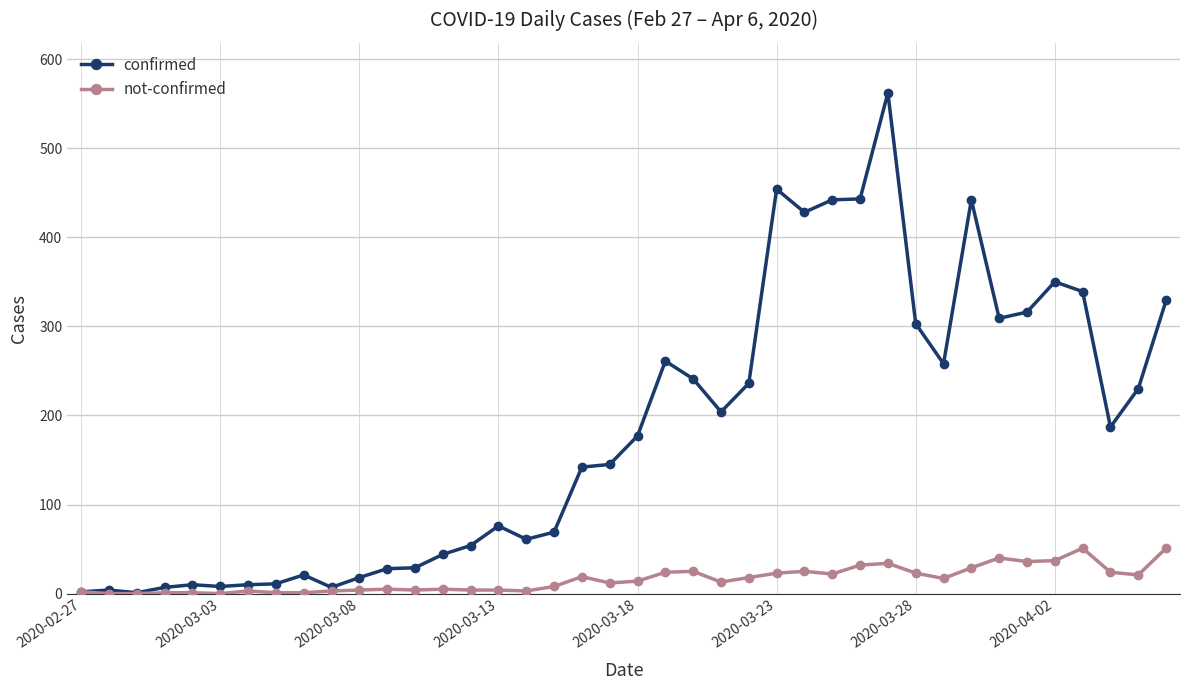

Which series has the largest range (max minus min)?

confirmed